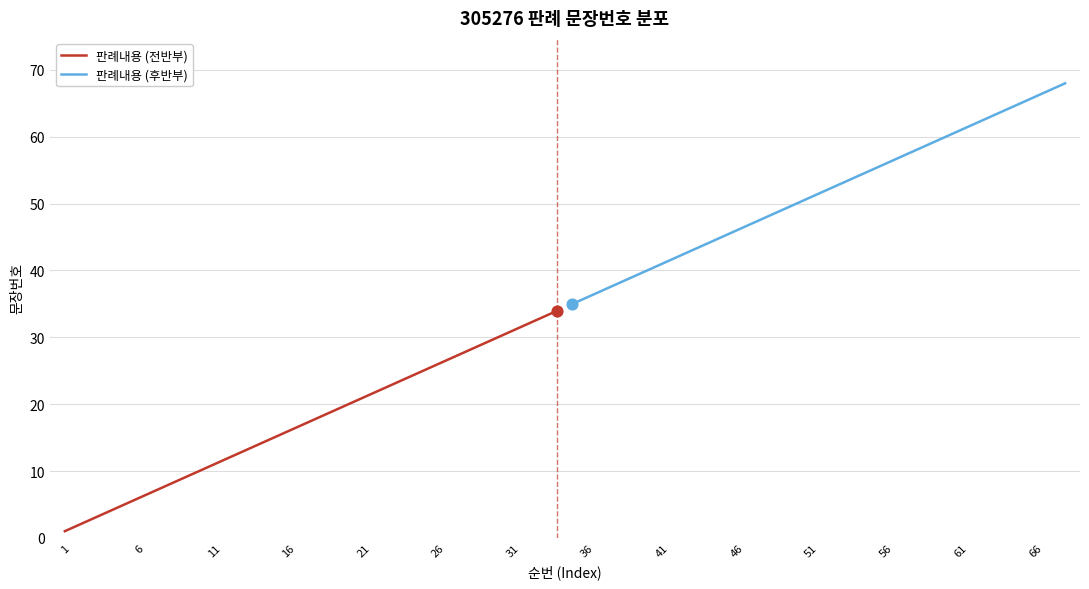

The 판례내용 (전반부) series shows 16 at 16. True or false?

True